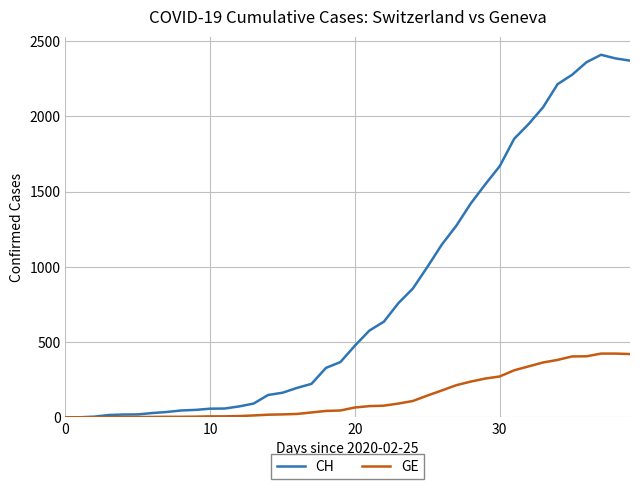

What is the maximum value shown in the chart?

2409